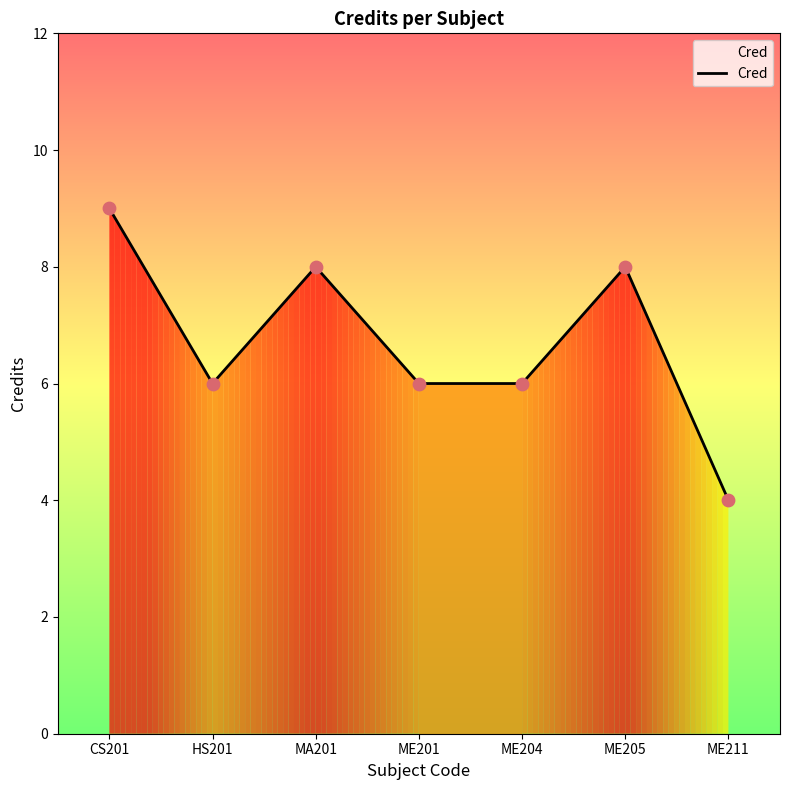

What is the ratio of the value at CS201 to the value at HS201?

1.5